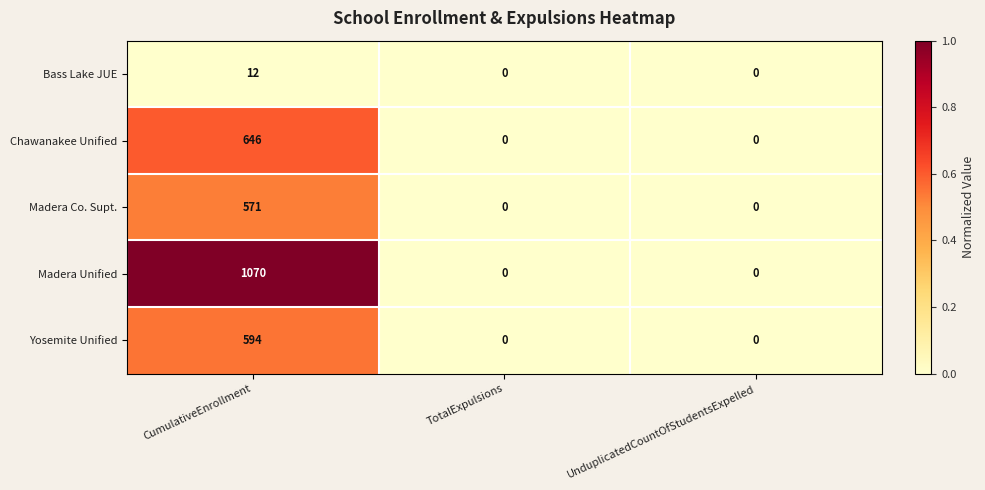

Which series has the largest range (max minus min)?

Madera Unified